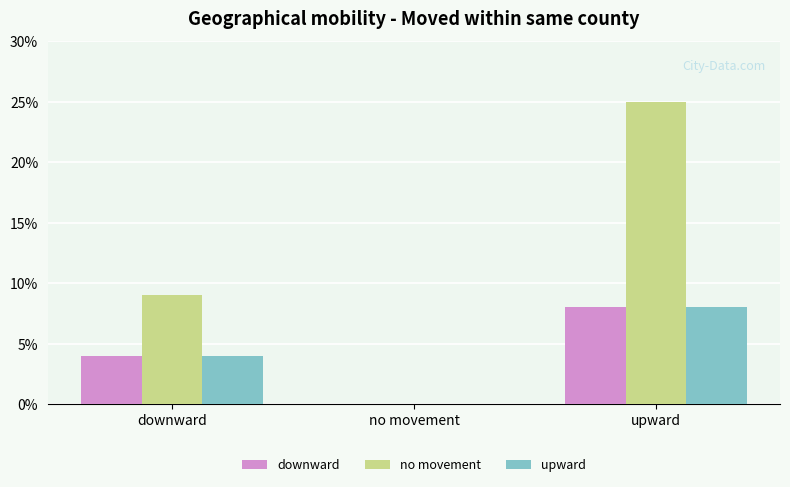

Reading left to right, extract all data points from this chart.

downward: 4	0	8
no movement: 9	0	25
upward: 4	0	8